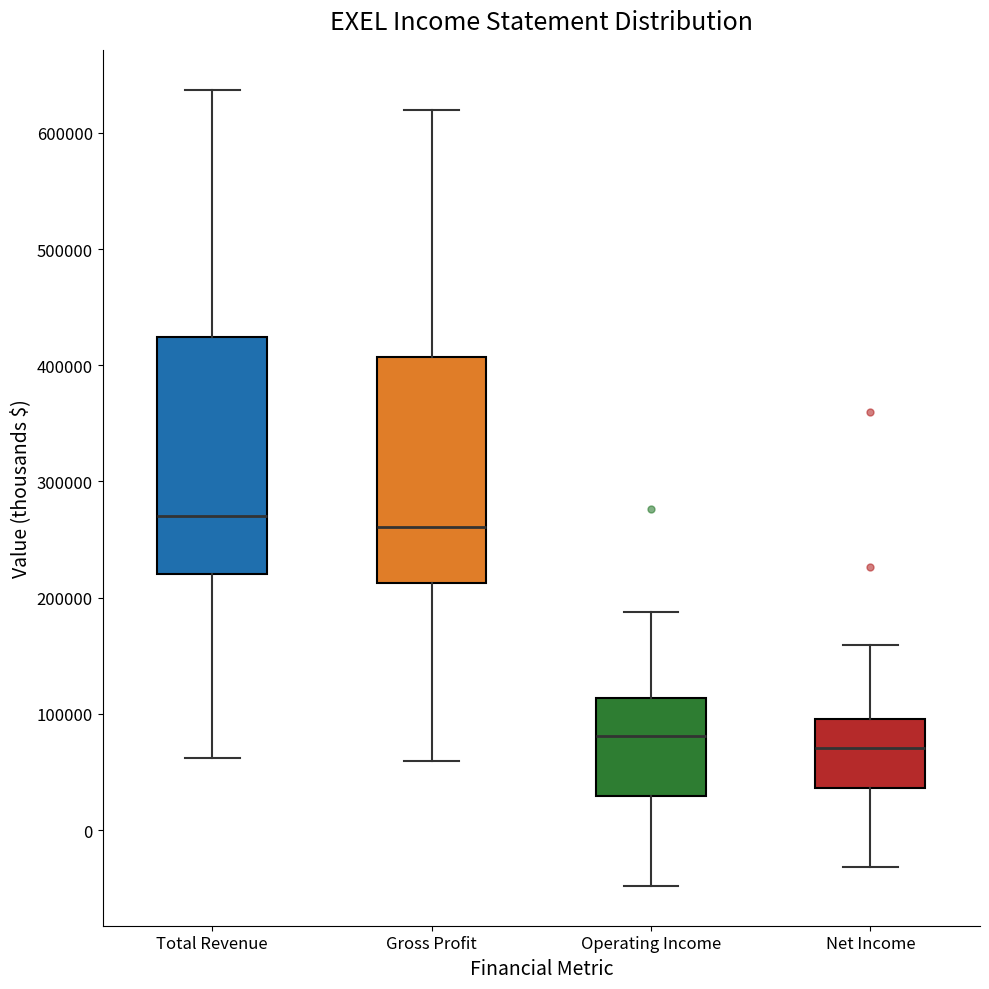

Where is the lower edge of the box for Total Revenue on the y-axis? The values are not printed on the chart, so give them approximately, as read against the axis.

220000